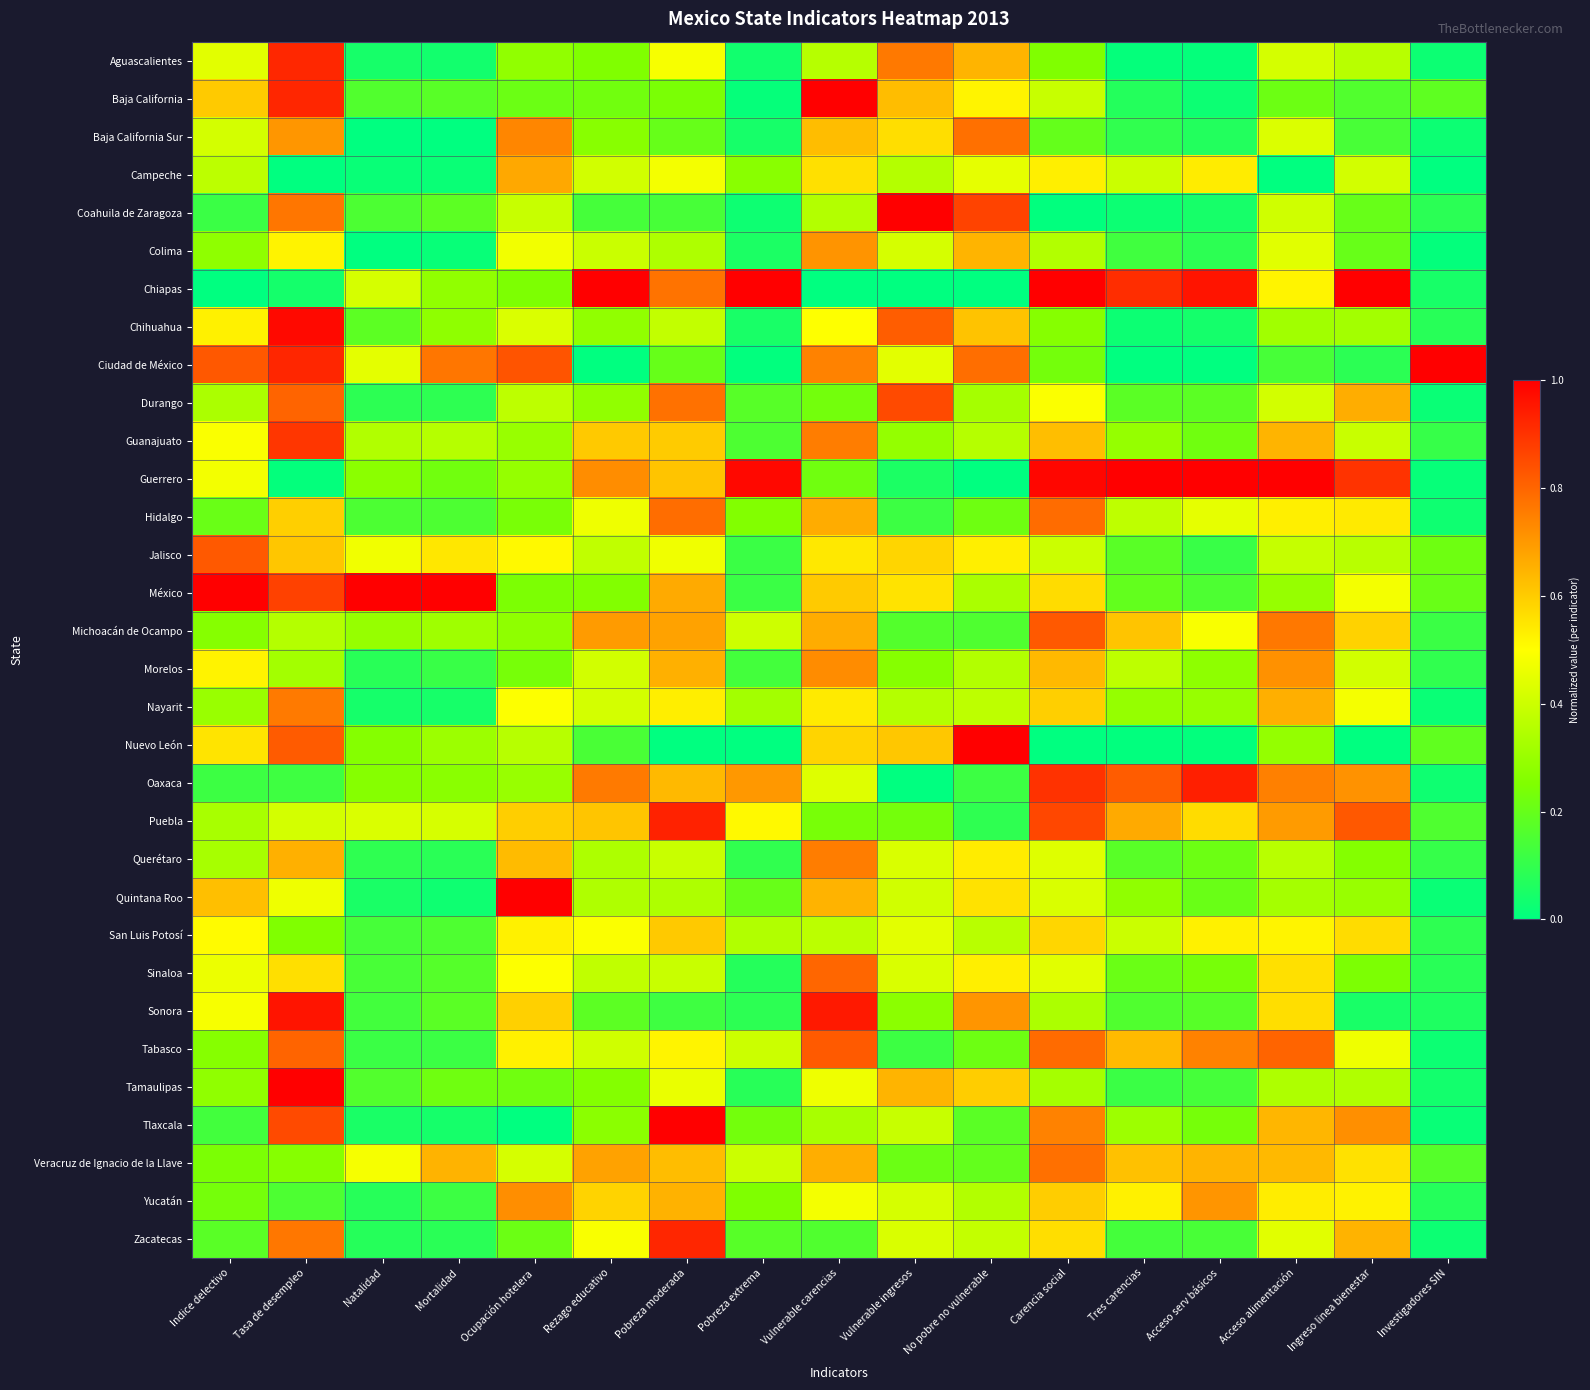

What is the maximum value shown in the chart?

1.0